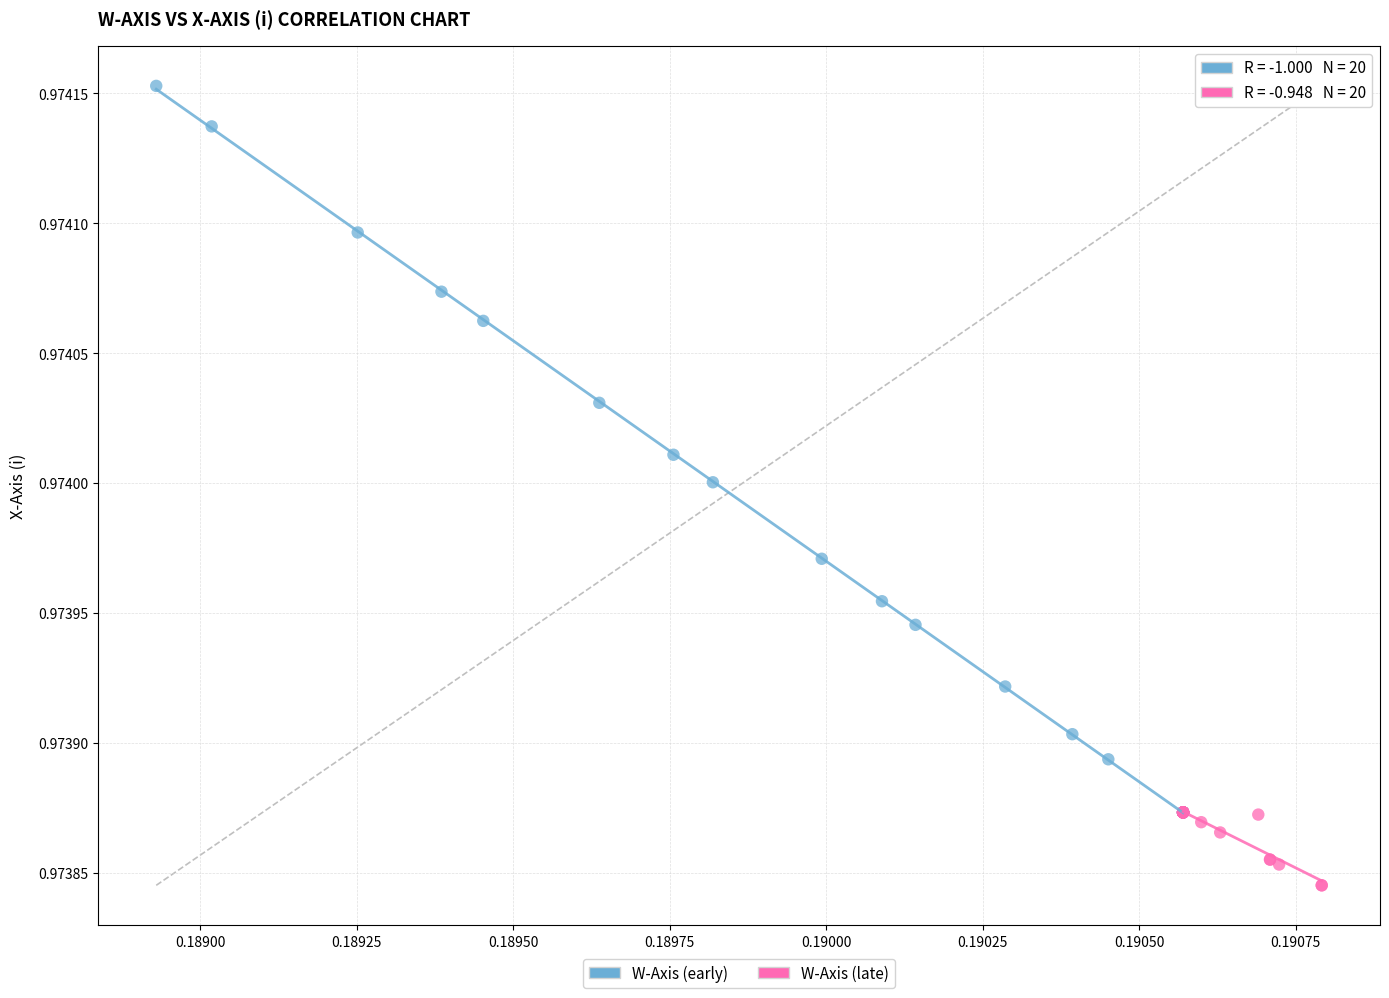

Which series contains the lowest Y value?

W-Axis (late)